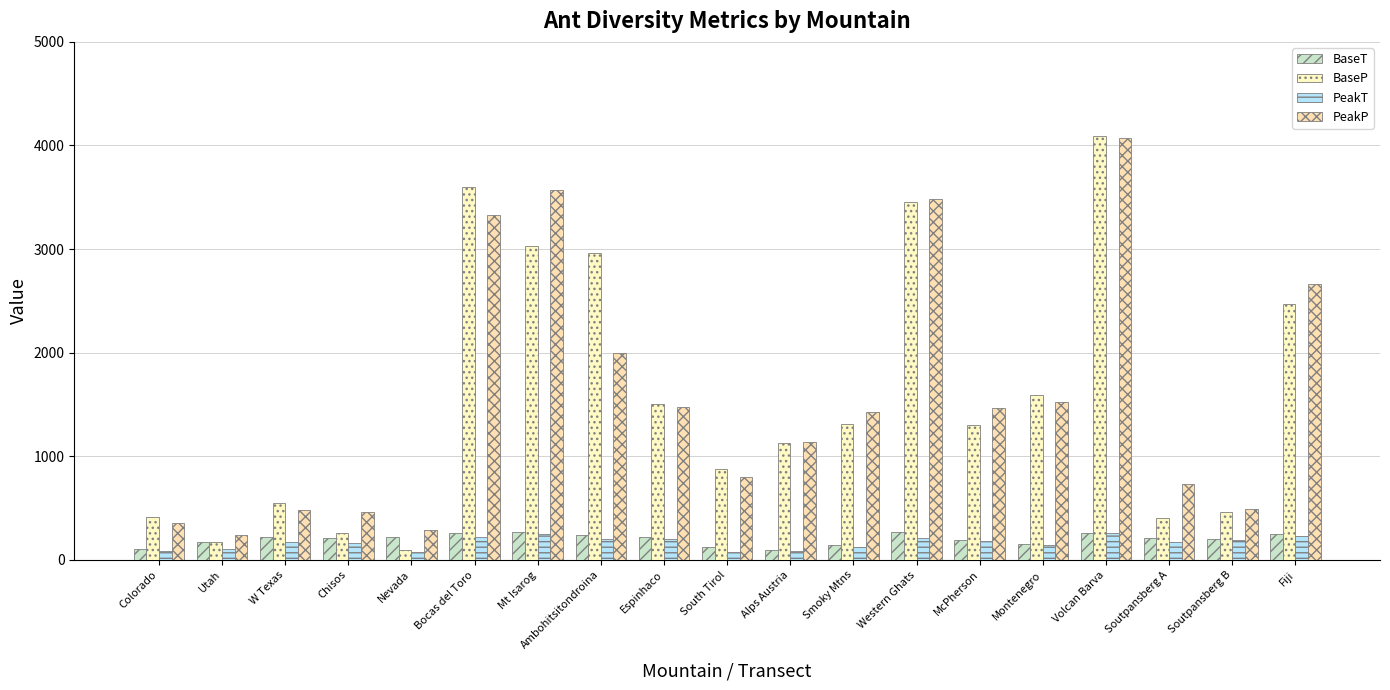

What is the label of the 19th bar from the right?

Colorado